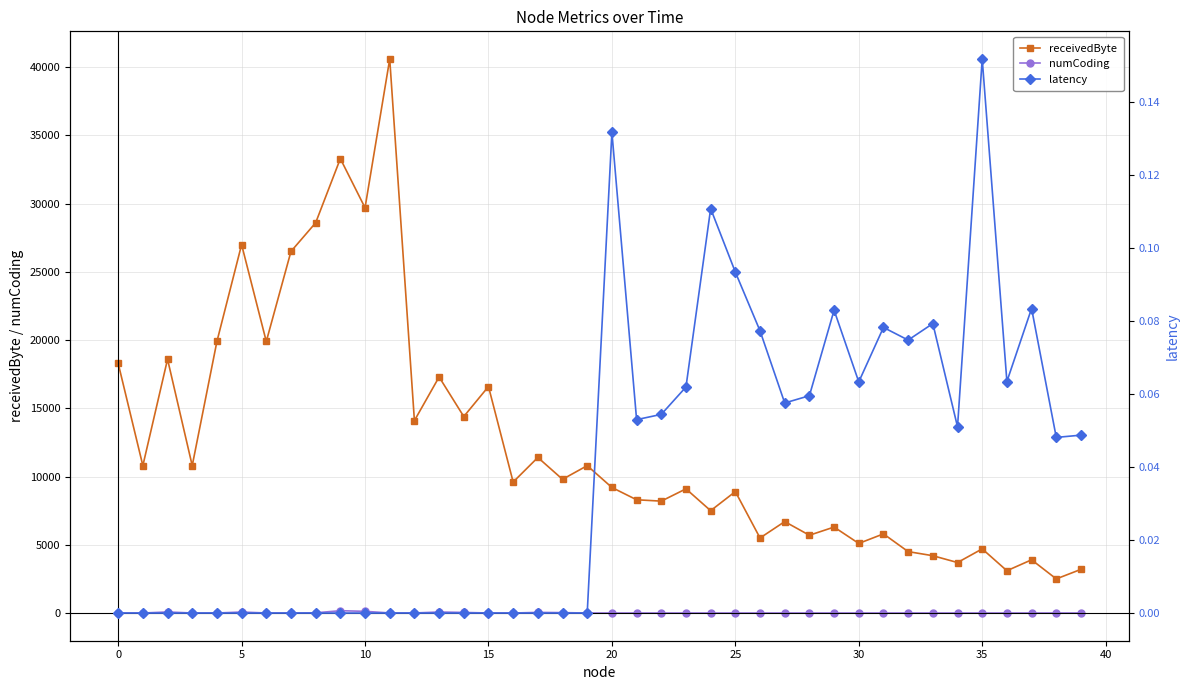

True or false: receivedByte has a value of 4765.4 at 12.

False